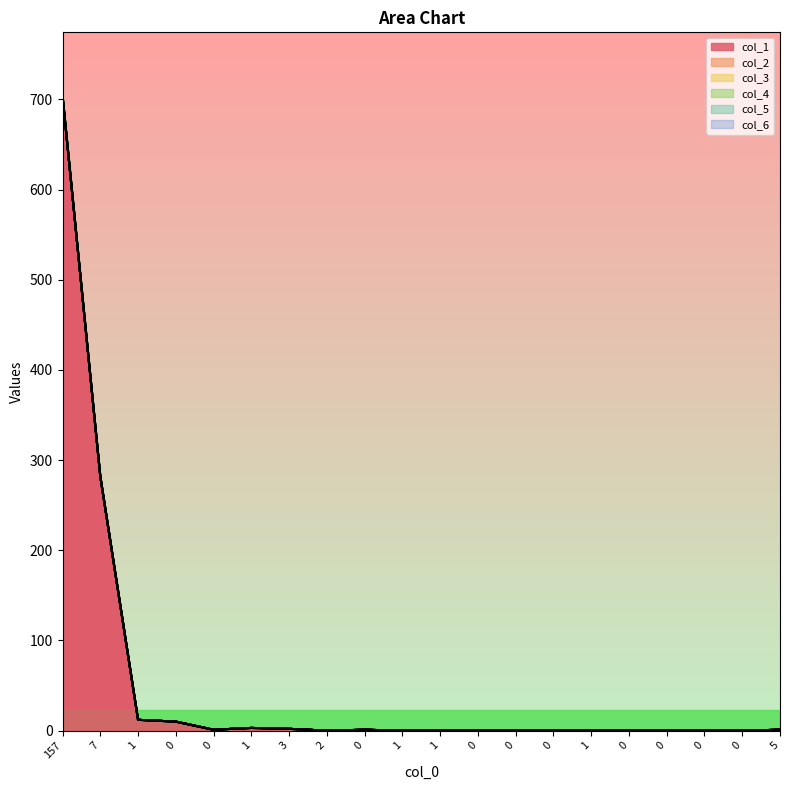

The col_4 series shows 0 at 0. True or false?

True